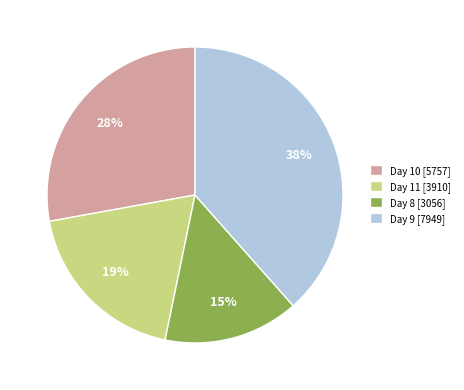

What percentage is the Day 10 [5757] slice, to the nearest percent?

28%